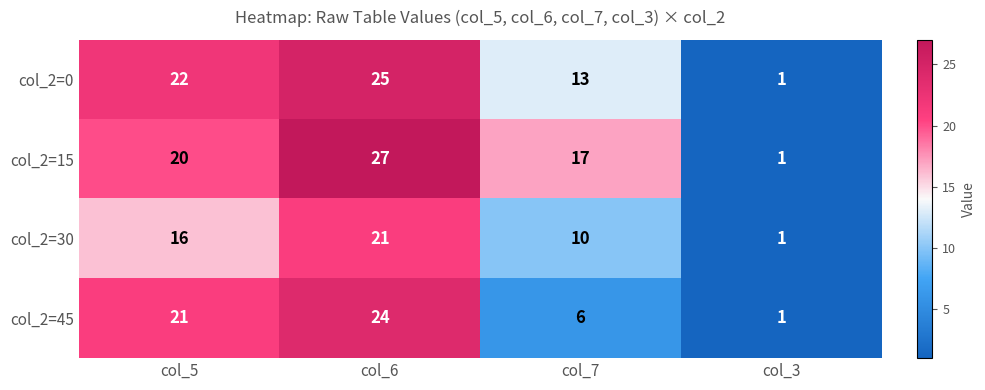

What is the total value across all series at col_5?

79